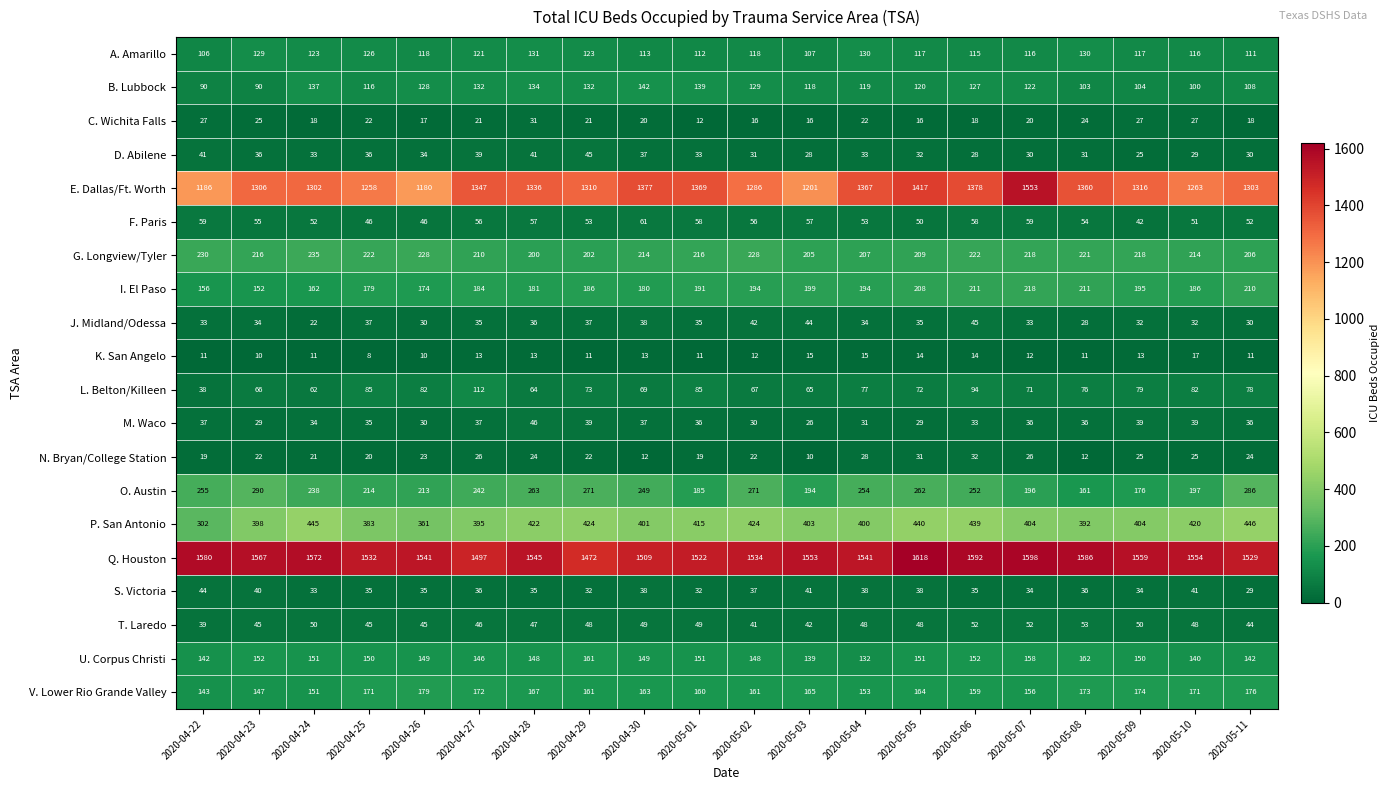

The value of U. Corpus Christi at 2020-04-27 is 146. True or false?

True